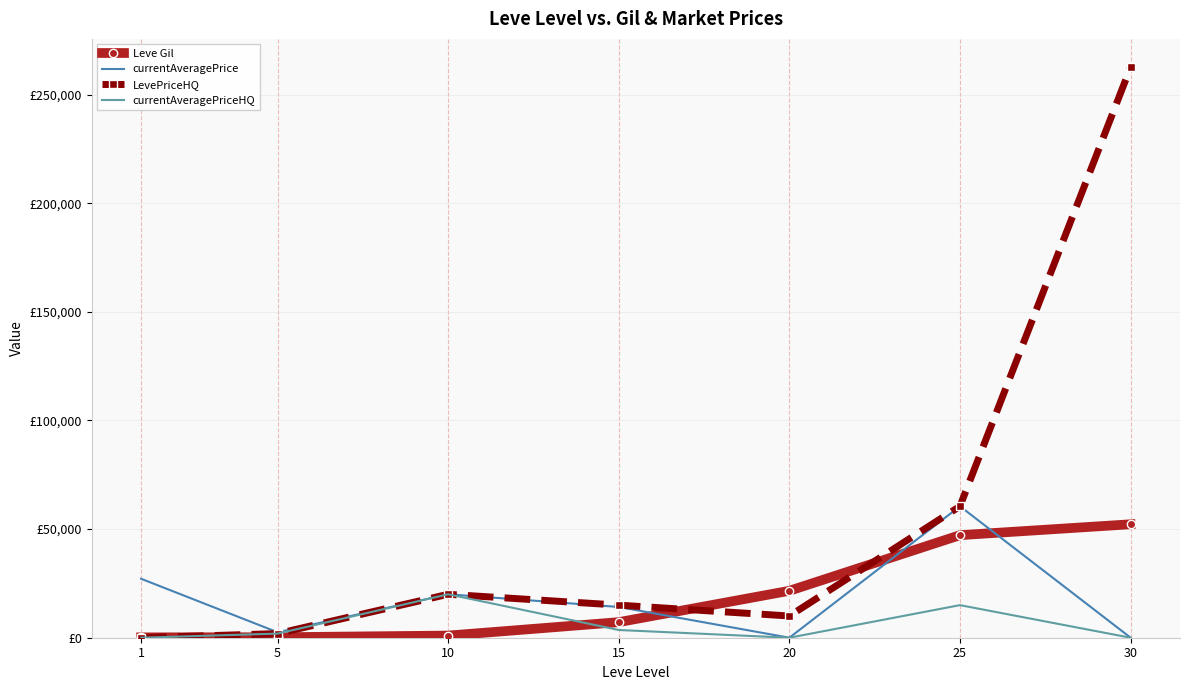

What is the maximum value shown in the chart?

262500